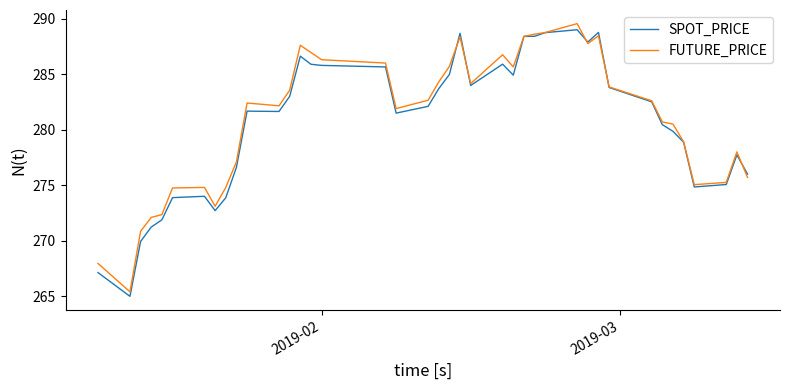

Does the chart display data point markers on the line(s)?

No